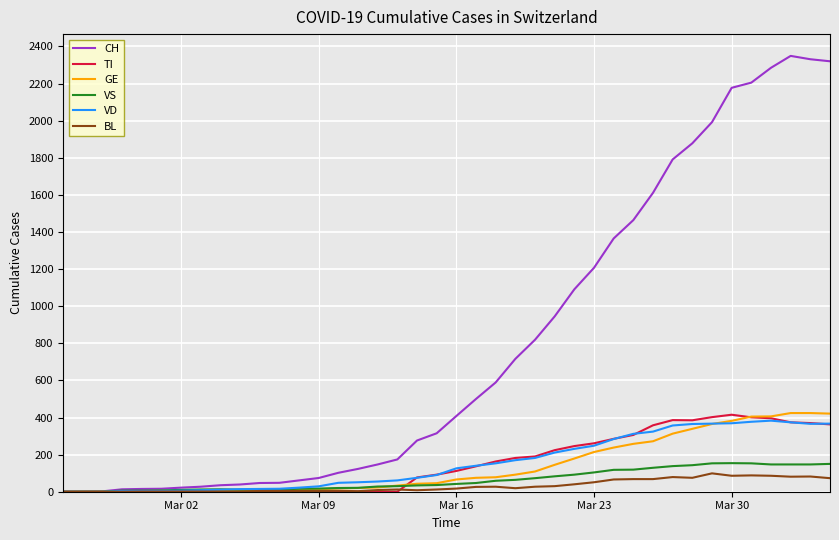

Which series has the largest total across all categories?

CH